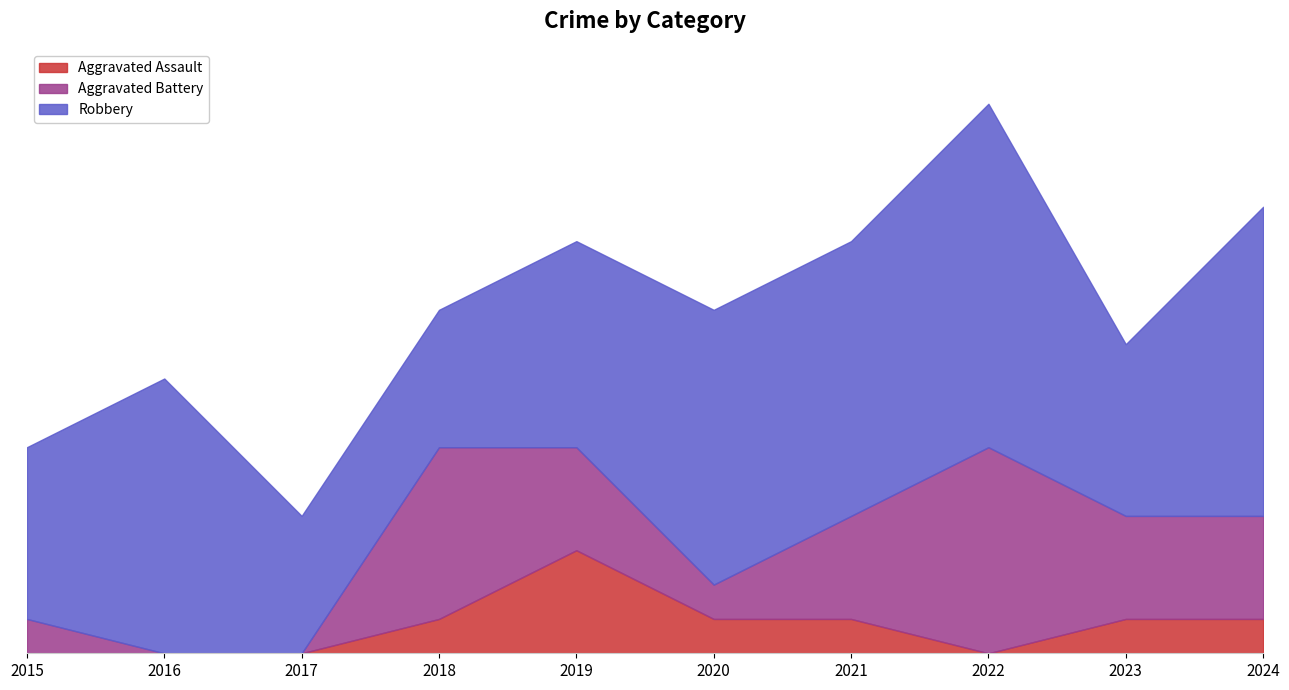

Which series has the largest total across all categories?

Robbery